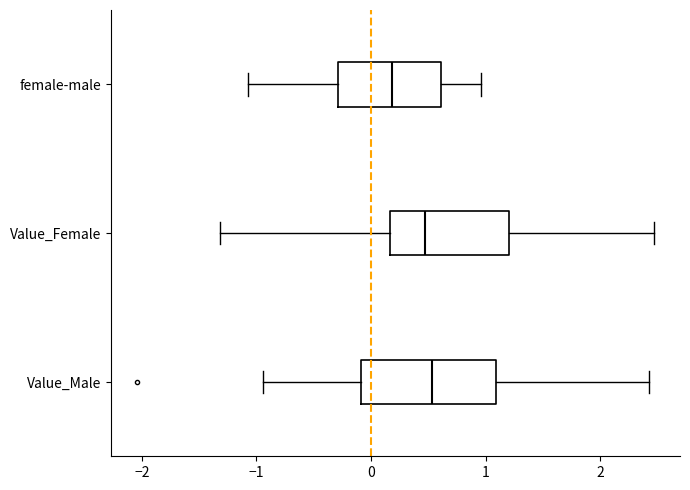

Where does the median line of the box for Value_Female sit on the x-axis? The values are not printed on the chart, so give them approximately, as read against the axis.

0.5